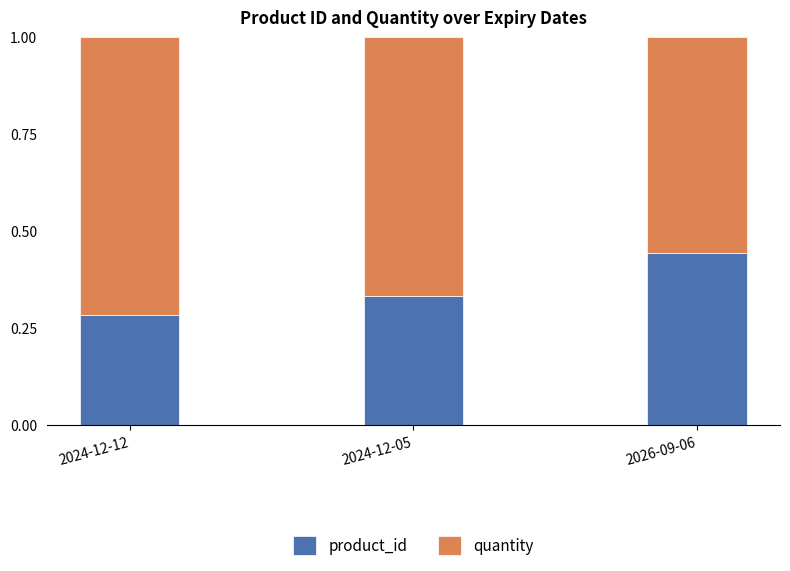

What is the total value across all series at 2024-12-05?

1.0